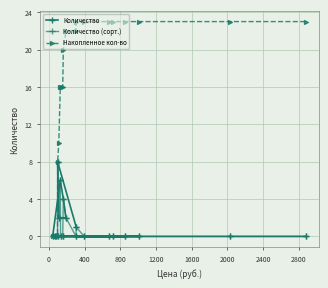

How many times do Количество and Накопленное кол-во cross each other?

1